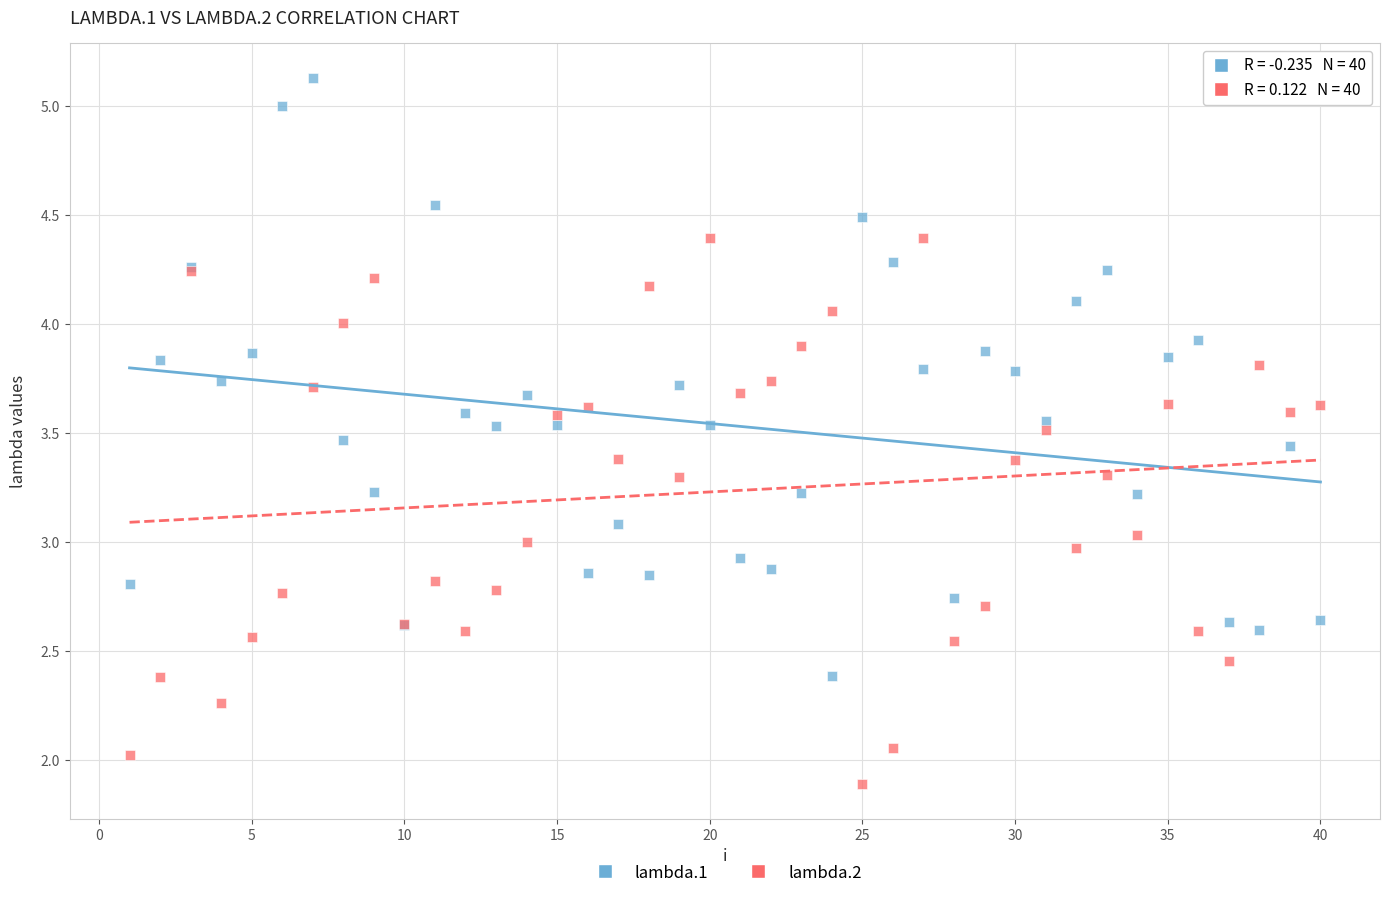

Which series contains the lowest Y value?

lambda.2